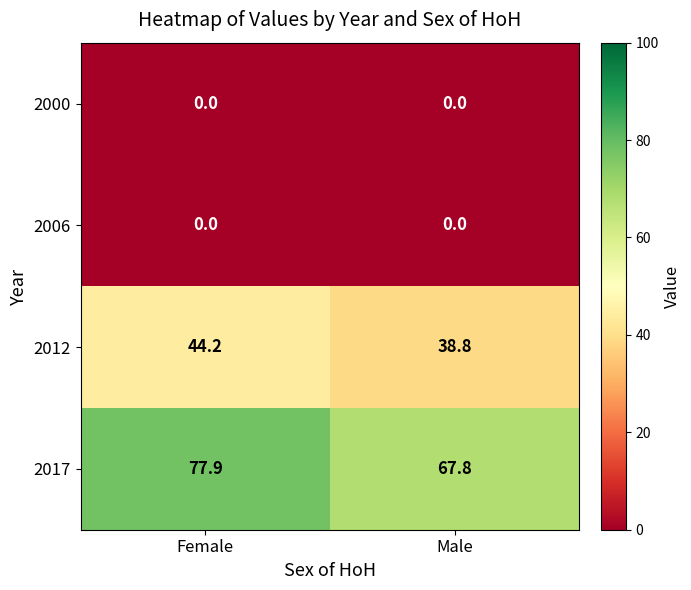

Between Female and Male, which series saw the biggest shift?

2017